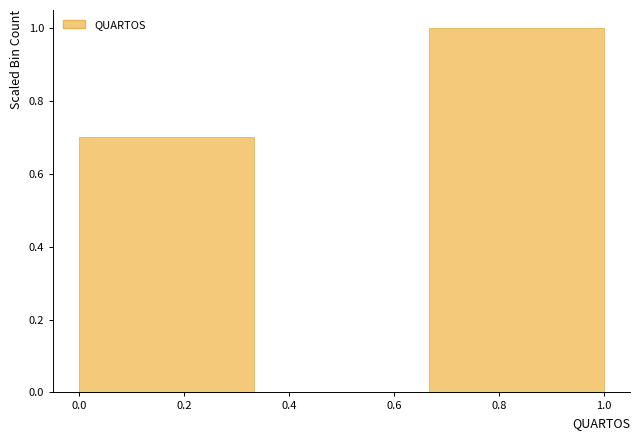

Reading left to right, transcribe this chart: for each bar, give the range it covers on the x-axis and its height. Neither the bar edges nor the heights are printed on the chart, so give them approximately, as read against the axes.

0.00 to 0.34: 0.7
0.34 to 0.66: 0
0.66 to 1.00: 1.0